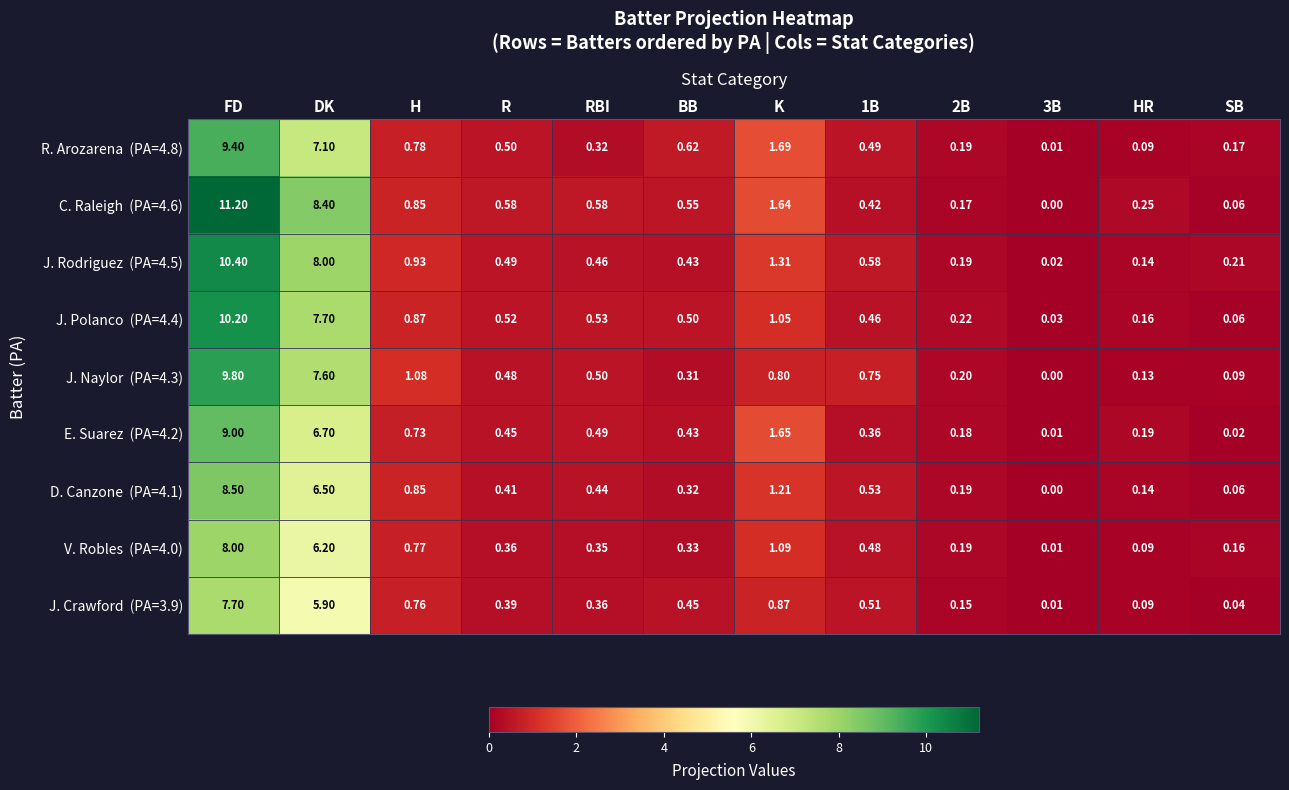

At which category is the sum across all series the highest?

FD